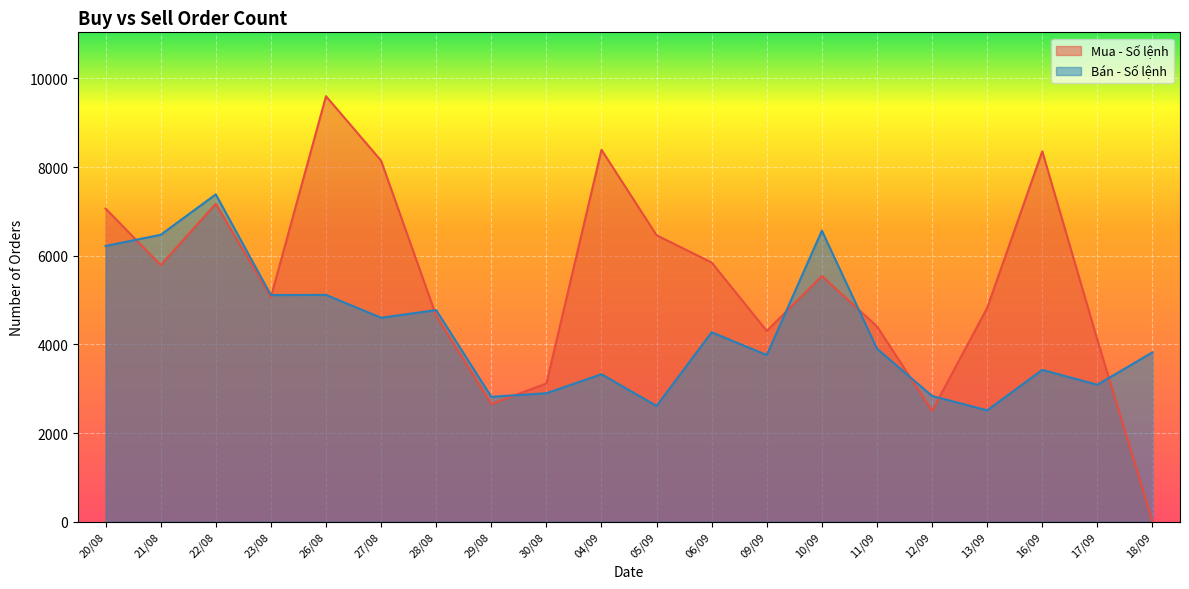

Where is the first local maximum for Bán - Số lệnh?

22/08